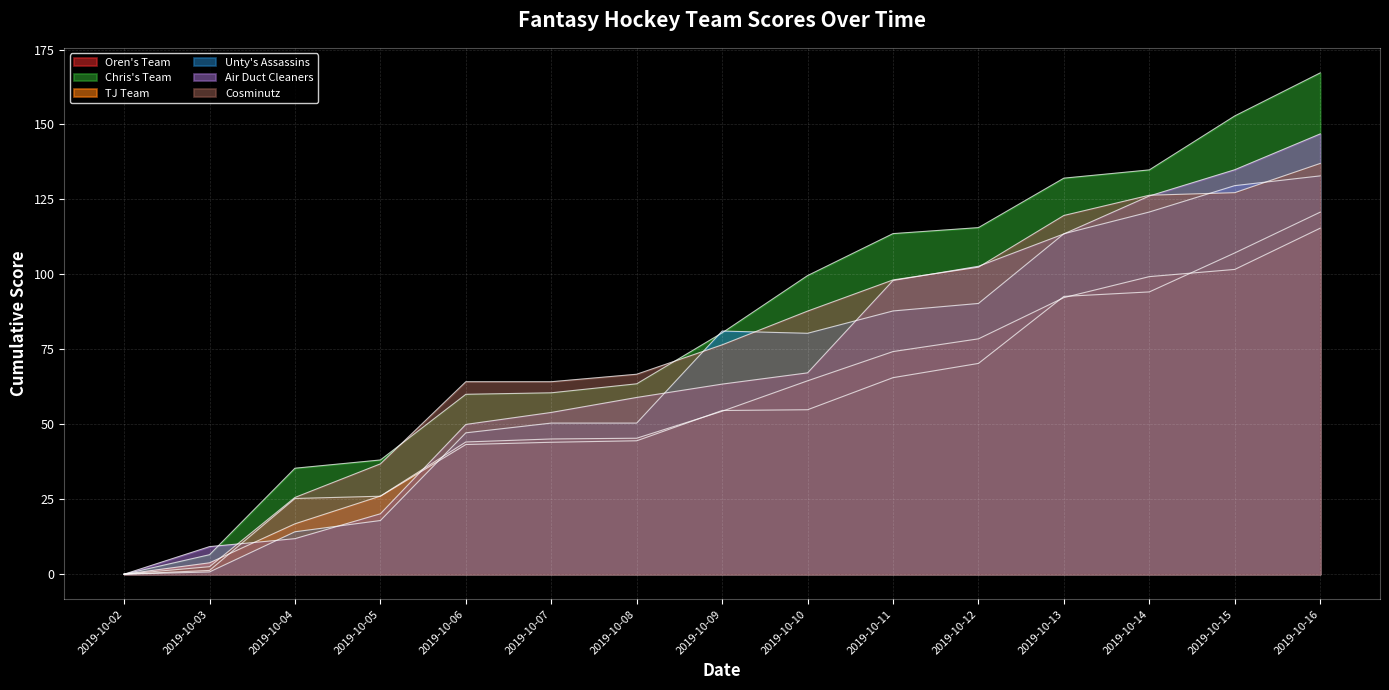

Which category has the lowest value across all series?

2019-10-02